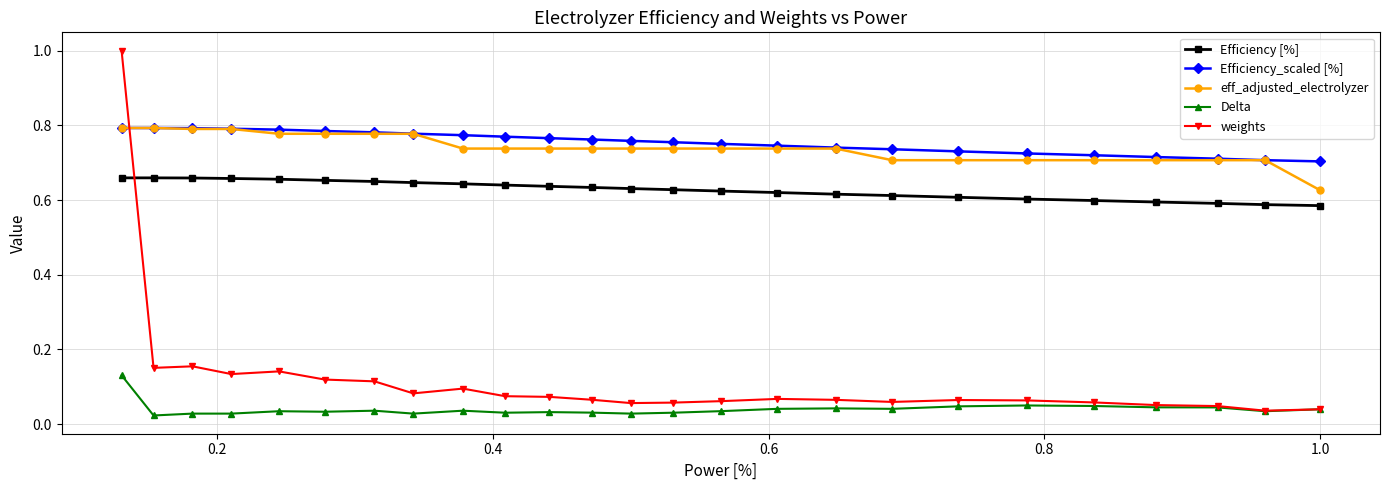

Which series ends up on top after the final intersection of Efficiency_scaled [%] and weights?

Efficiency_scaled [%]